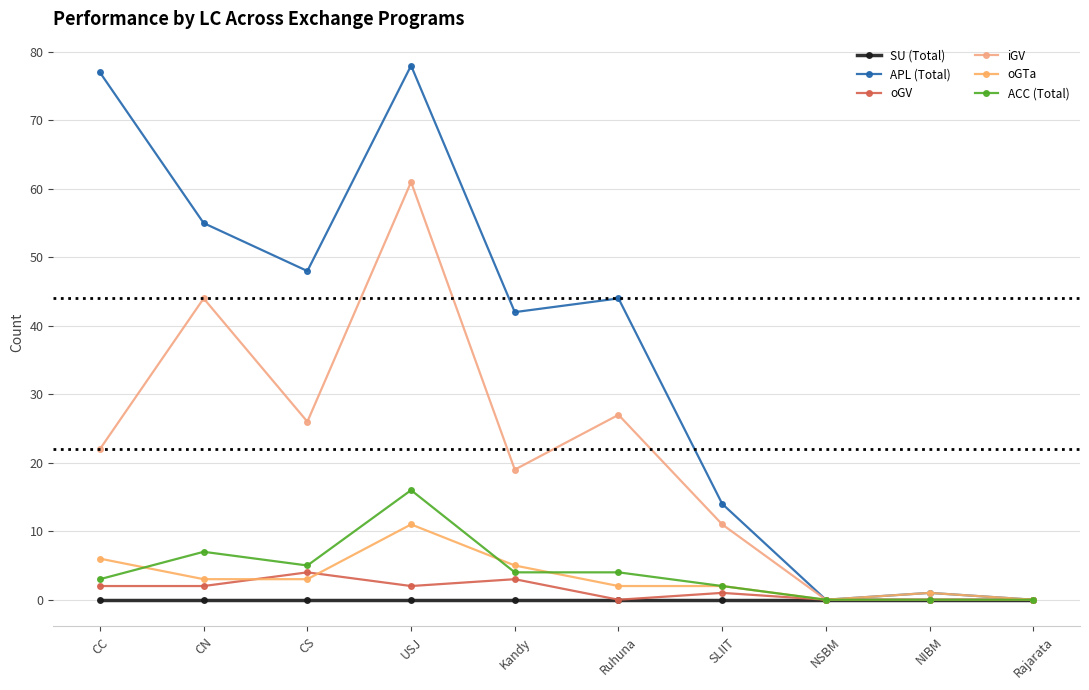

True or false: oGTa has a value of 2 at Kandy.

False